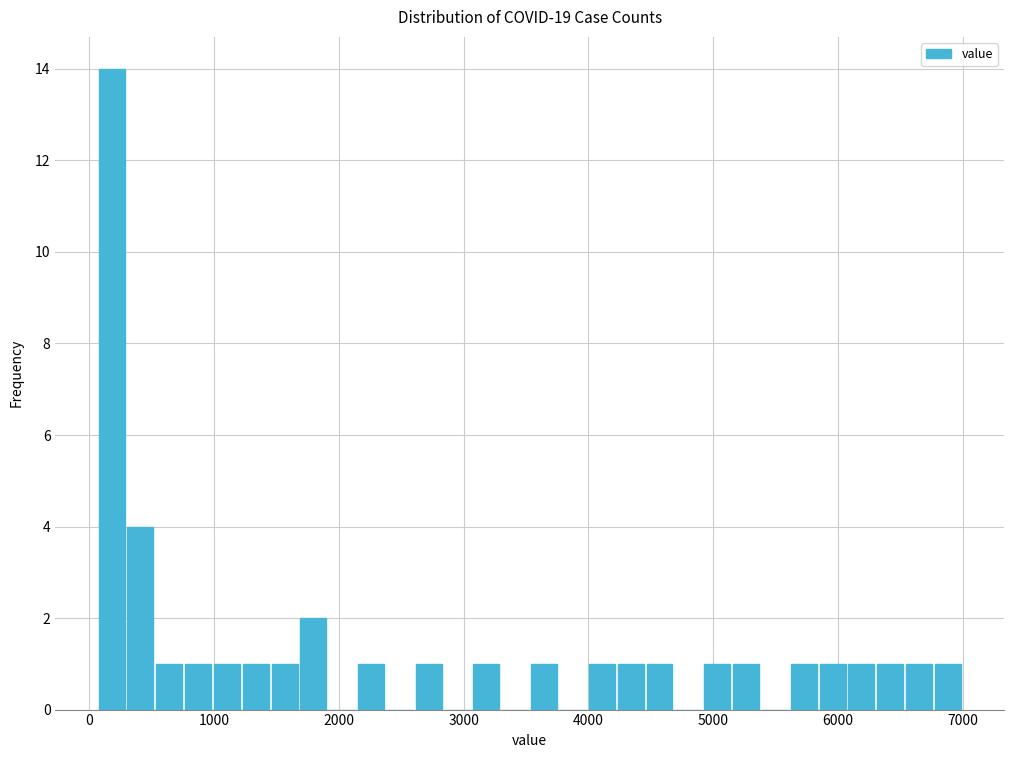

Around what value on the x-axis is the tallest bar? Give the approximate position of its centre, as read against the axis.

200